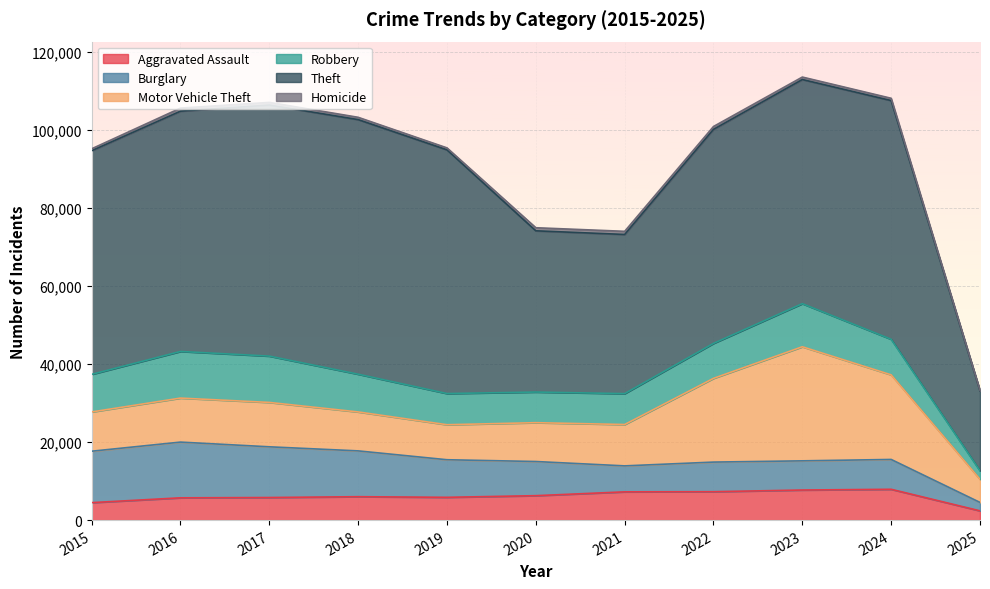

Is it true that Motor Vehicle Theft equals 49402 at 2023?

False